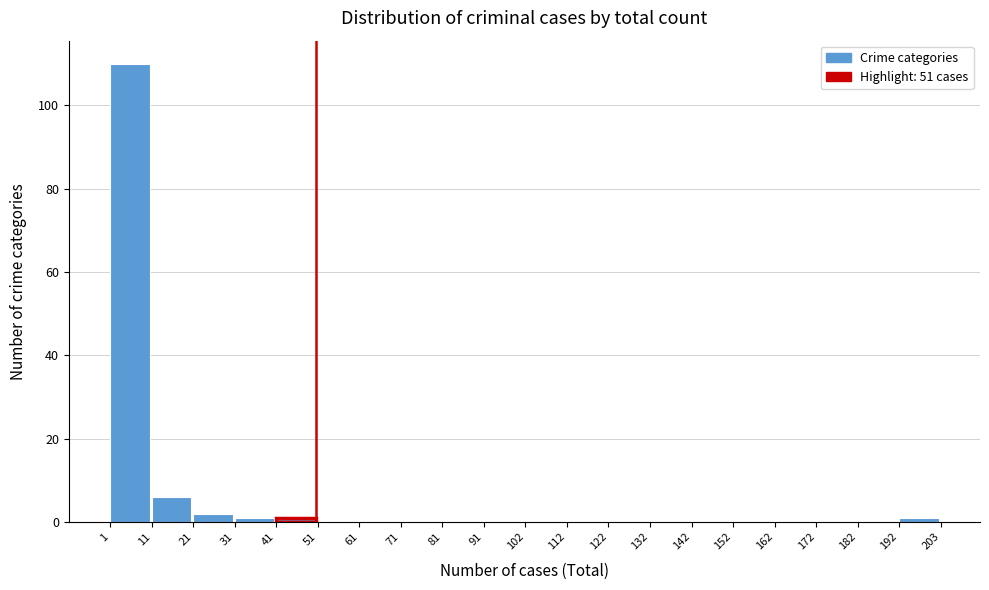

Which range on the x-axis has the tallest bar?

1 to 11